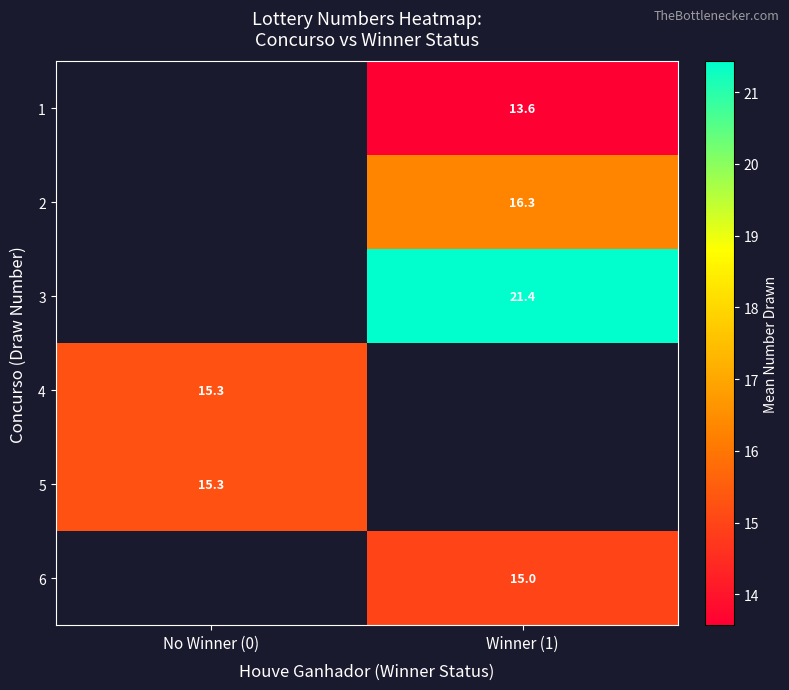

Is the value of 3 at Winner (1) greater than the value of 2 at Winner (1)?

Yes